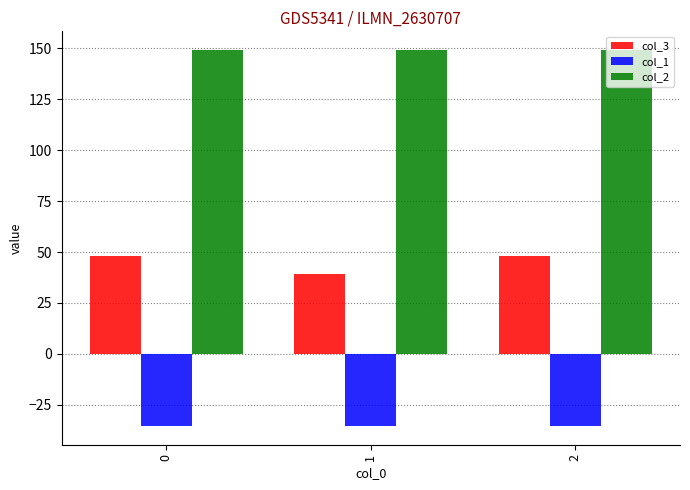

How many col_2 values are between 149 and 150?

3